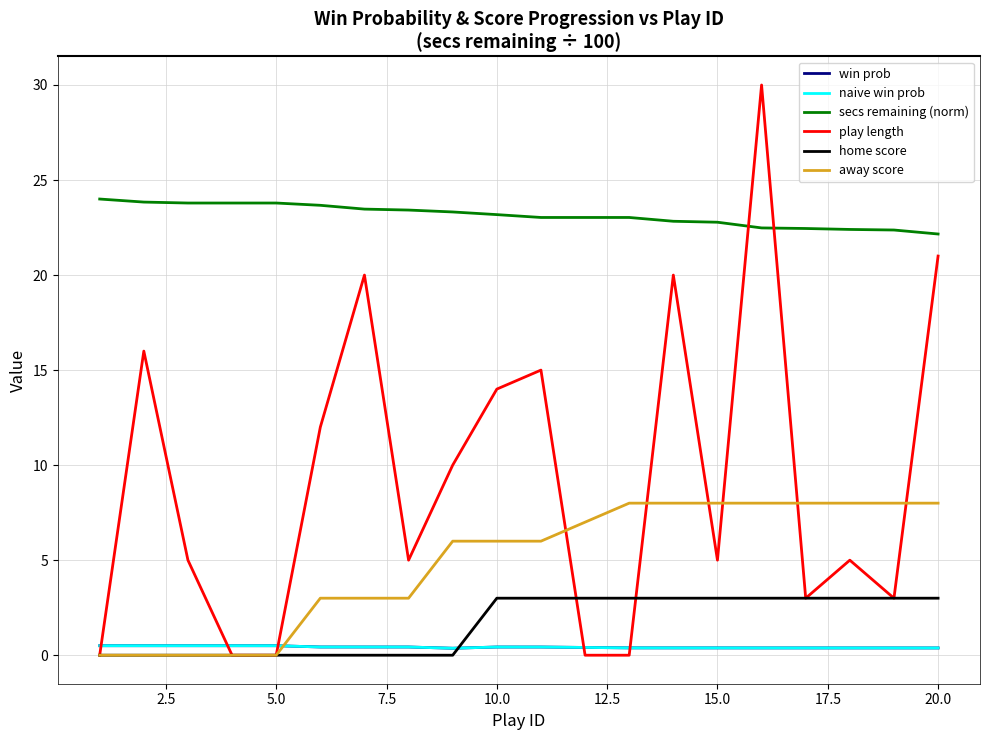

Does the chart display data point markers on the line(s)?

No